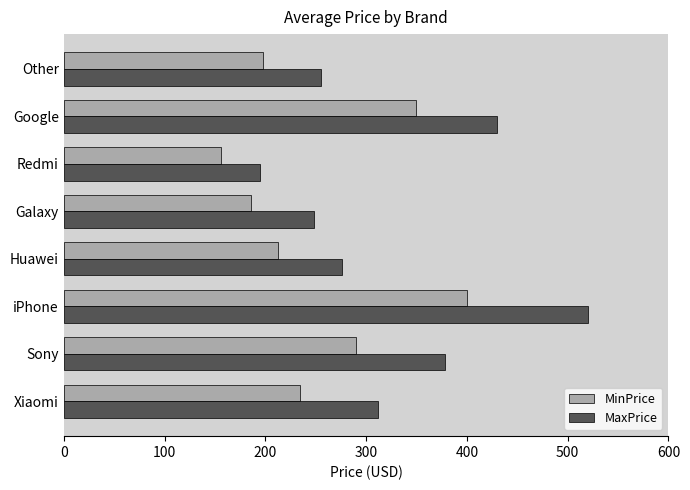

Rank the series by their average value, from lowest to highest.

MinPrice, MaxPrice